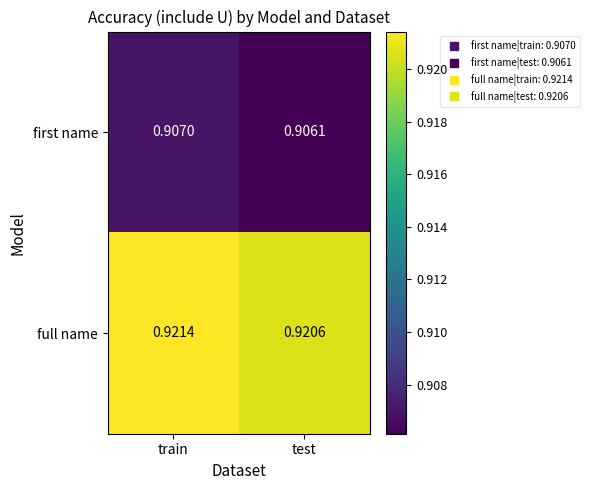

At which category is the sum across all series the highest?

train